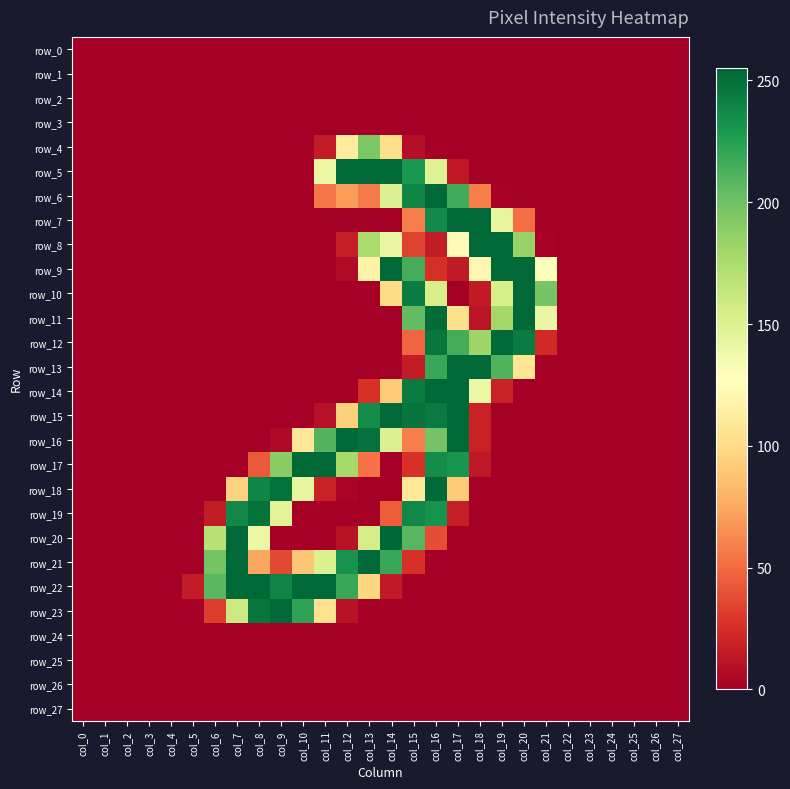

Between col_26 and col_27, which series saw the biggest shift?

row_0